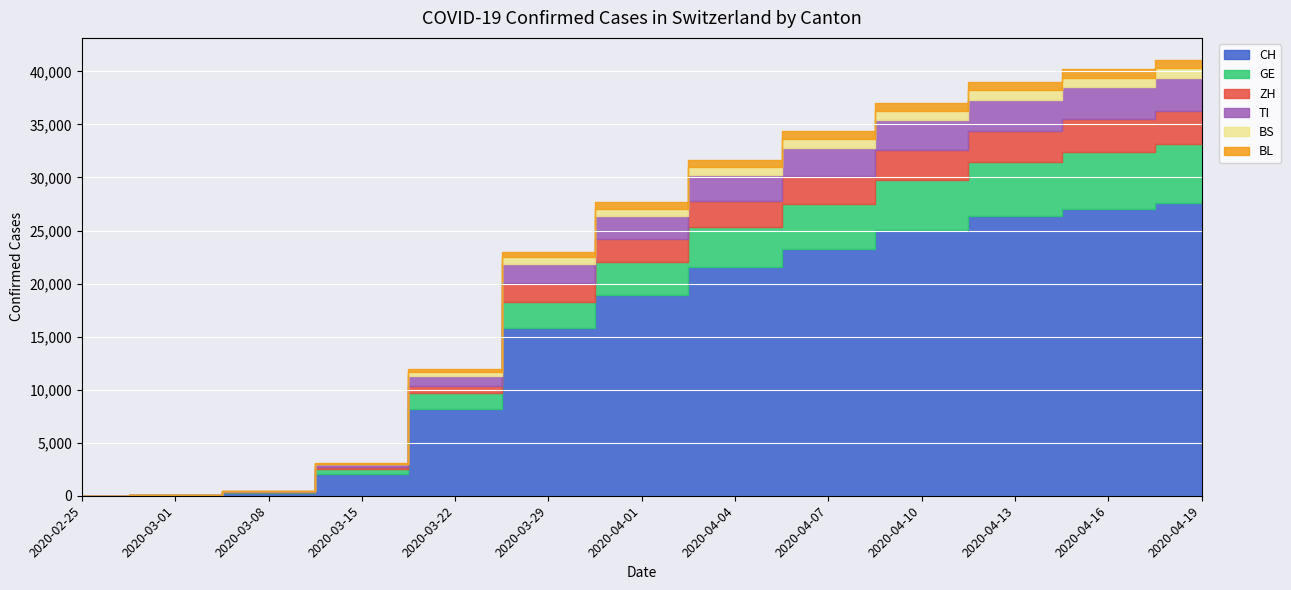

What is the average value of the TI series?

2167